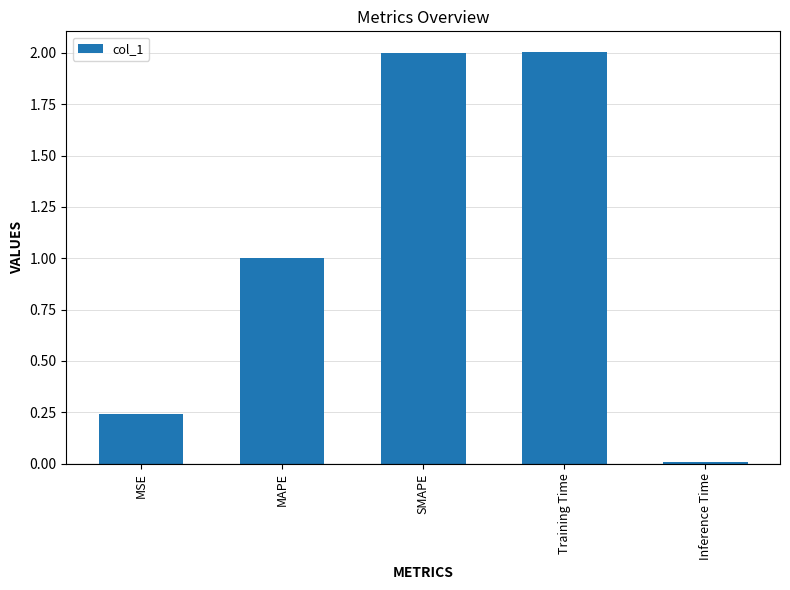

Which has a higher value, Inference Time or MAPE?

MAPE